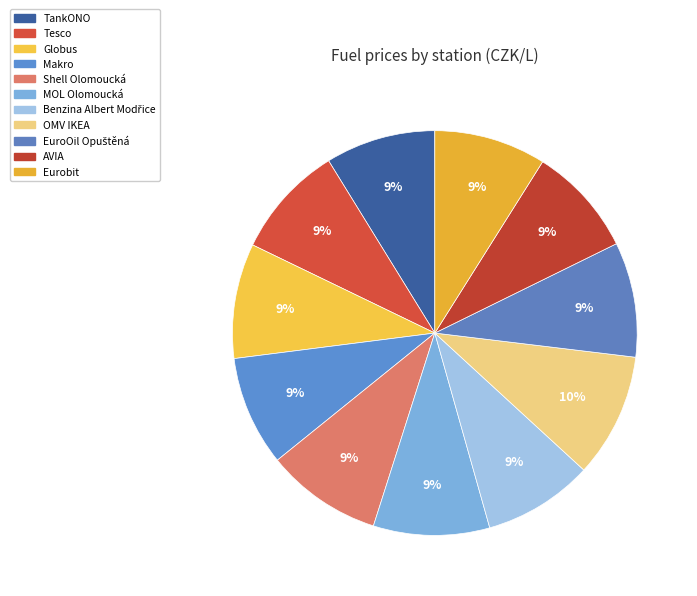

Approximately how many times larger is the value at Tesco compared to TankONO?

1.0